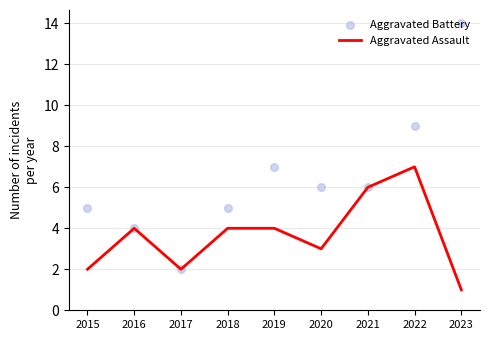

At how many categories does at least one series exceed 3?

8